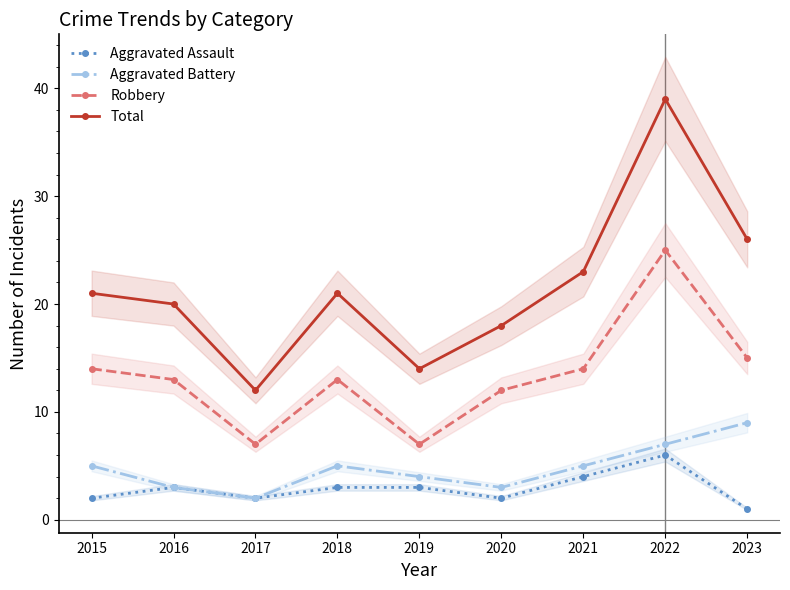

True or false: Aggravated Battery and Aggravated Assault intersect in this chart.

False